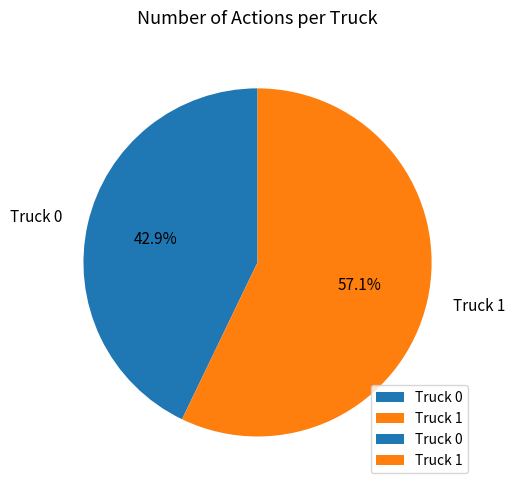

What is the ratio of the value at Truck 1 to the value at Truck 0?

1.3